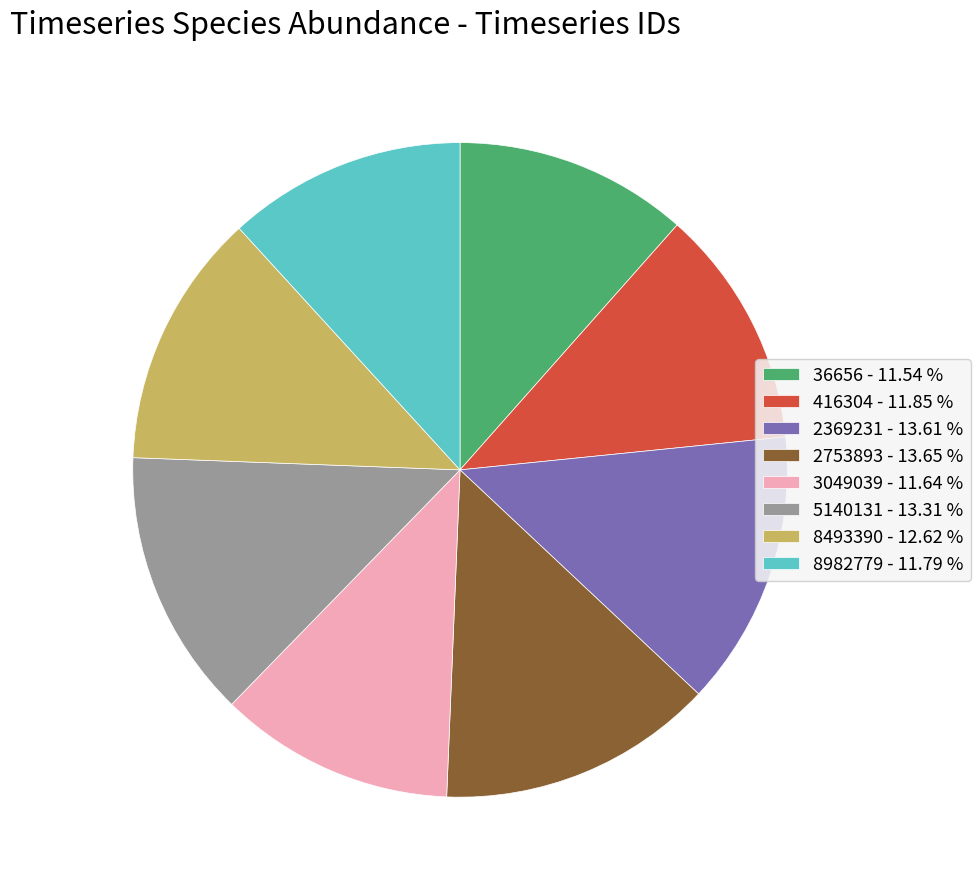

Which has a higher value, 5140131 - 13.31 % or 8493390 - 12.62 %?

5140131 - 13.31 %